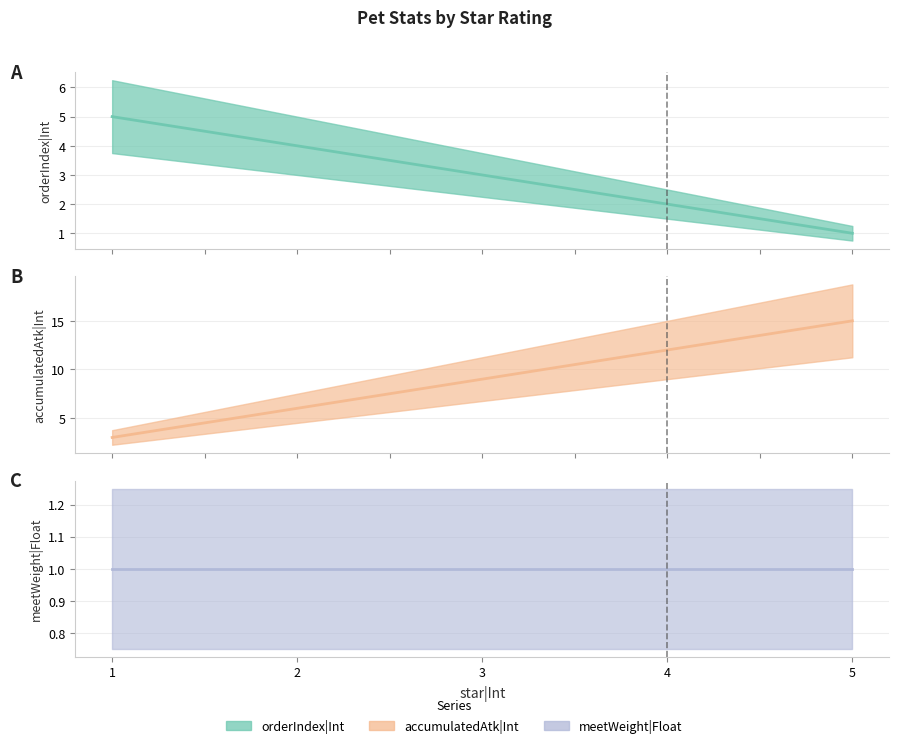

Count the accumulatedAtk|Int values in the range 6 to 12.

3